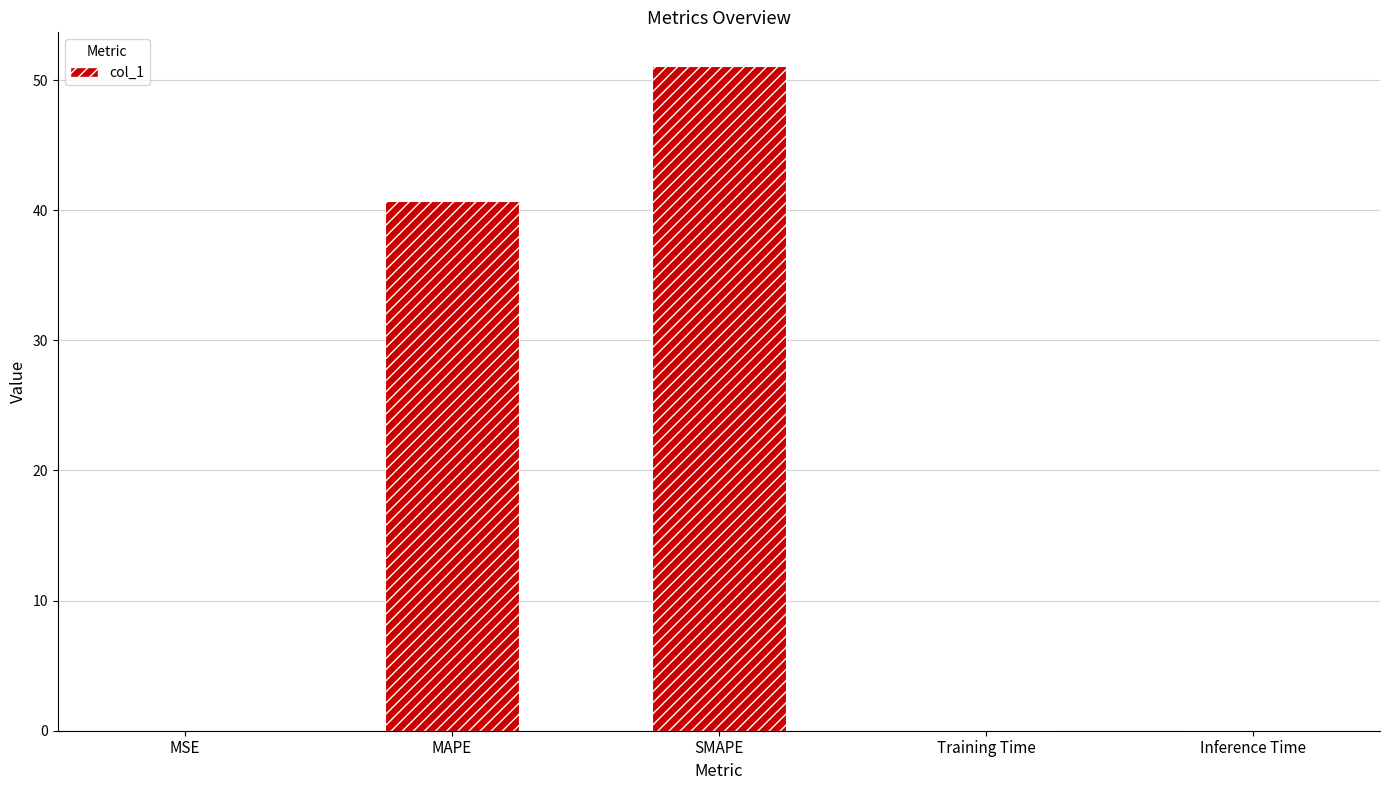

Which has a higher value, Inference Time or SMAPE?

SMAPE